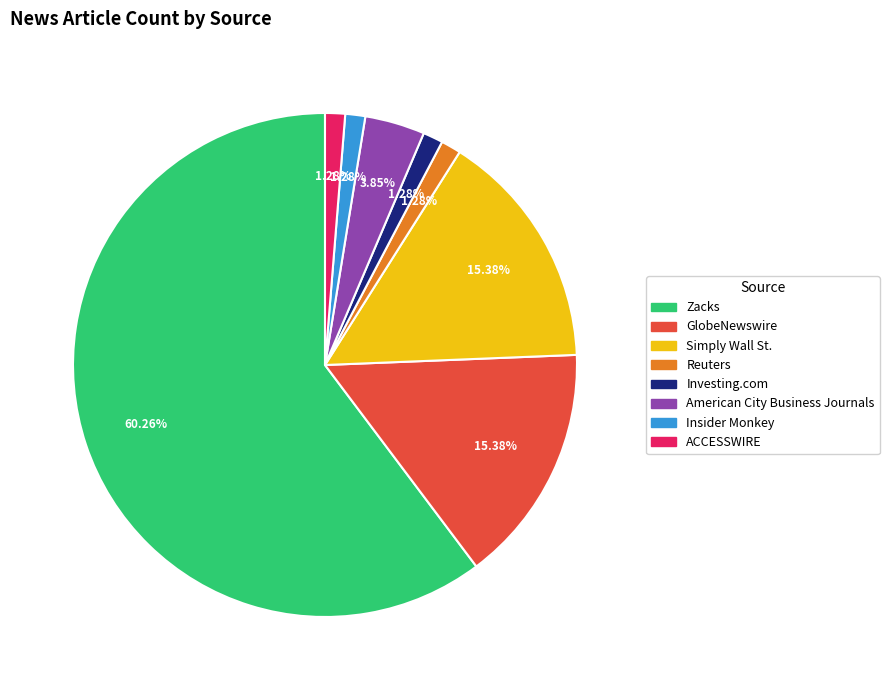

Is the sum of GlobeNewswire and Investing.com greater than half?

No